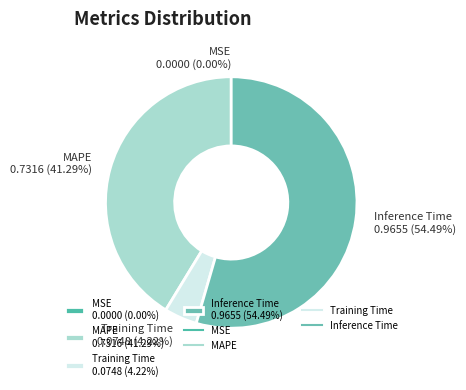

Which category accounts for the majority?

Inference Time 0.9655 (54.49%)